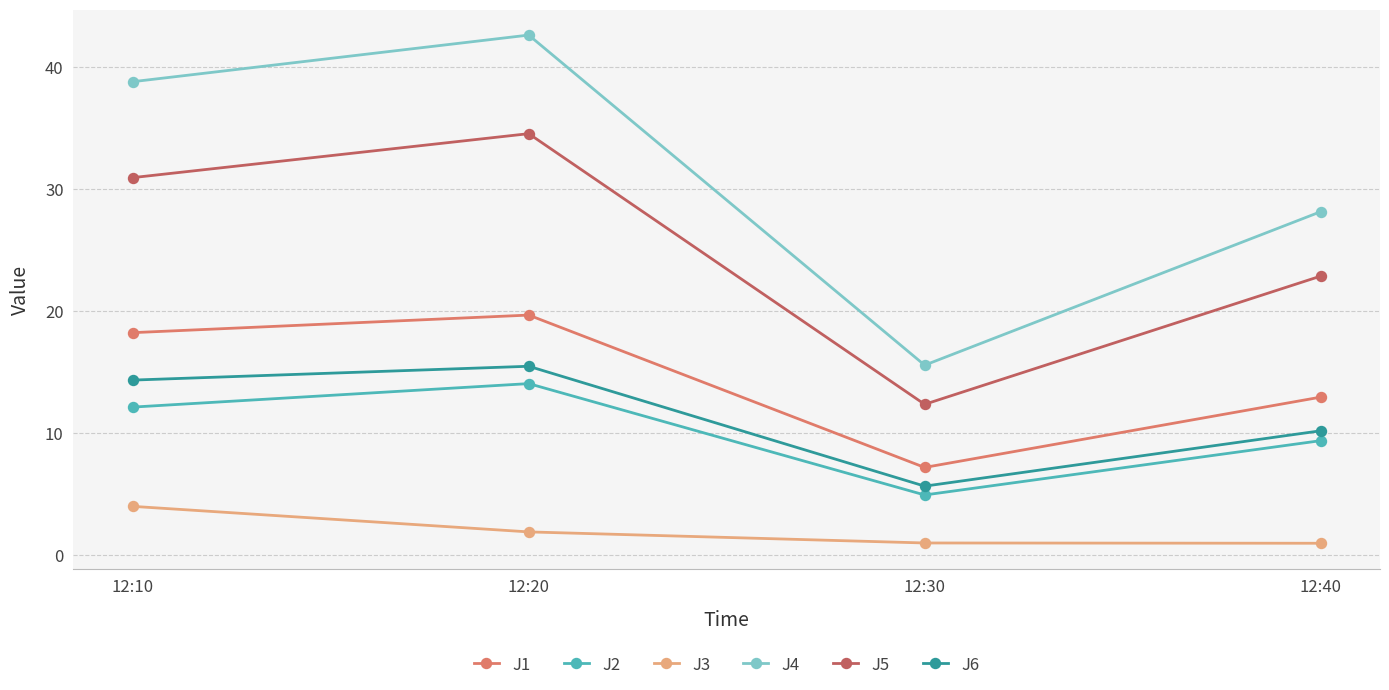

Read the J2 value at 12:30.

4.9